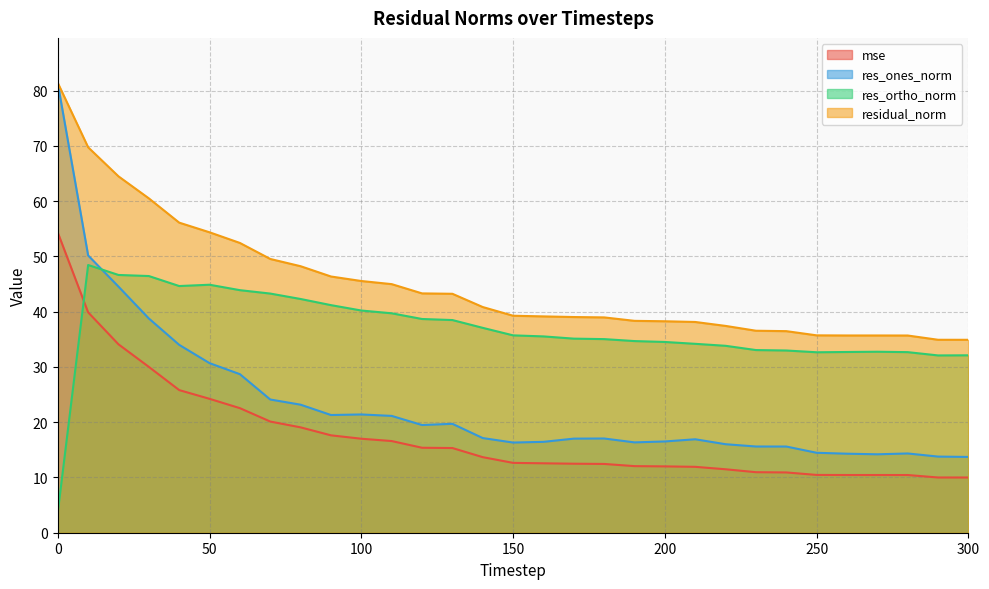

How many data points in mse are above 12?

21